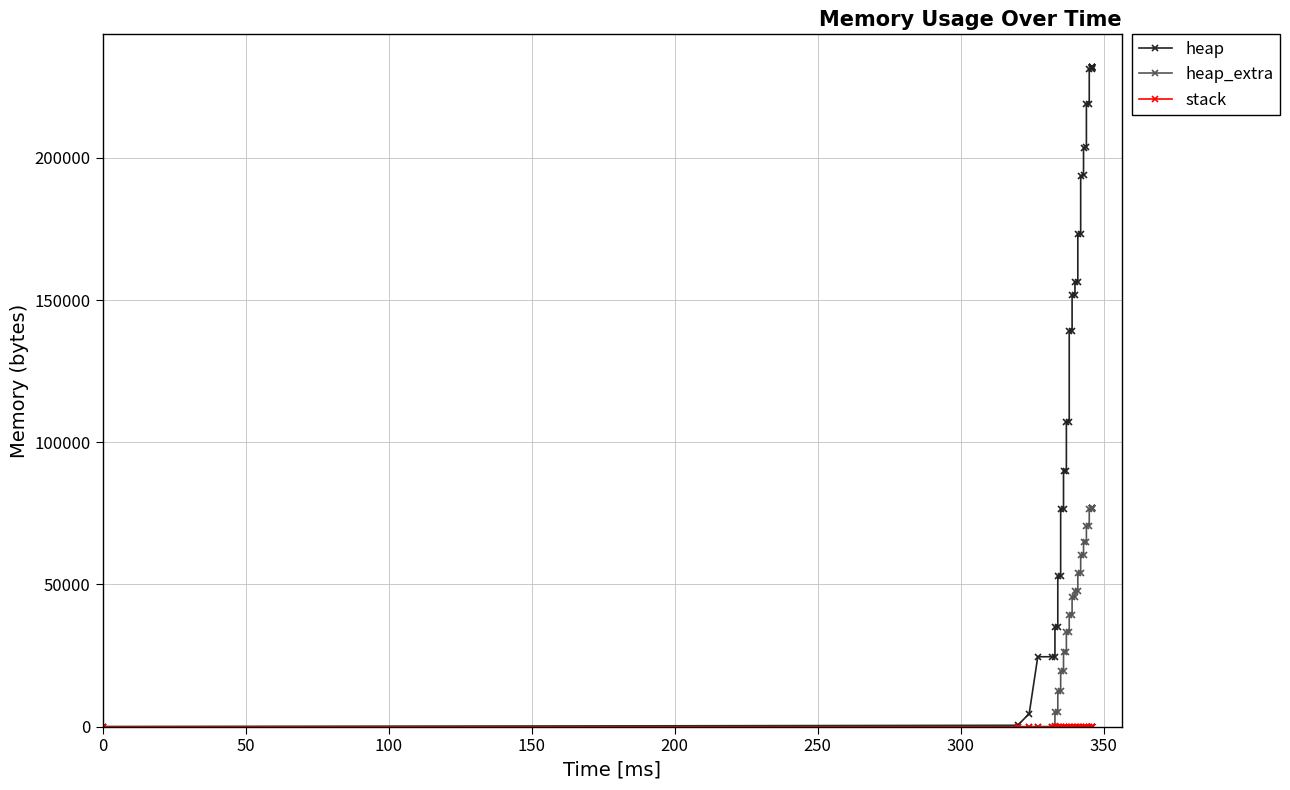

Rank the series by their average value, from highest to lowest.

heap, heap_extra, stack